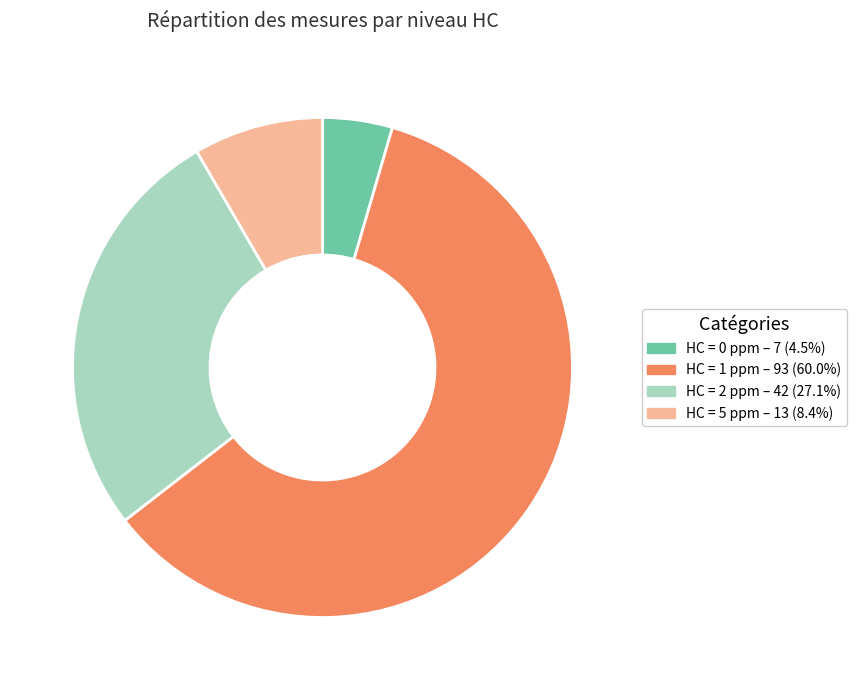

Approximately how many times larger is the value at HC = 2 ppm compared to HC = 1 ppm?

0.5